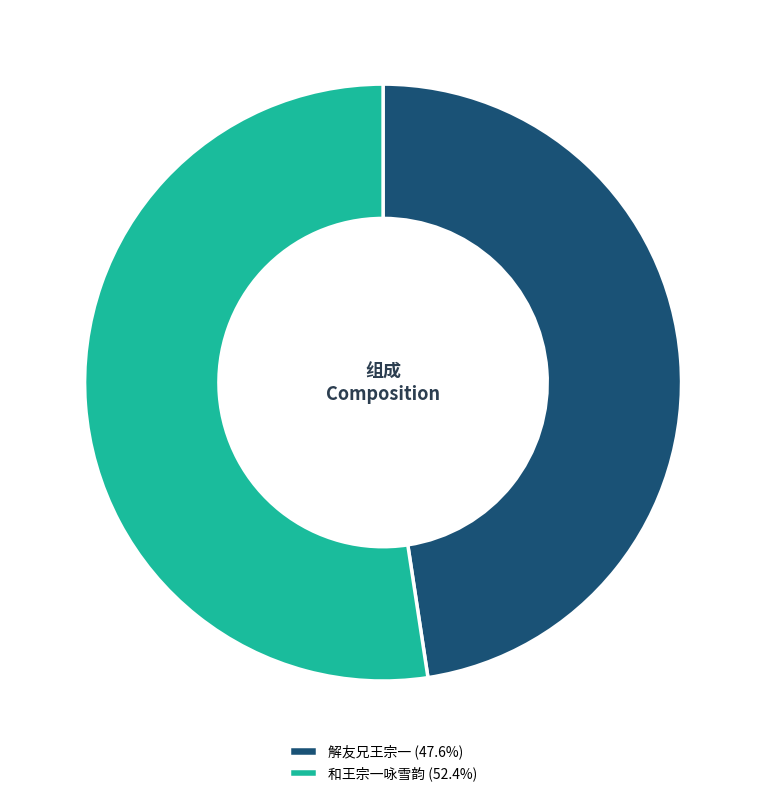

Which has a higher value, 解友兄王宗一 or 和王宗一咏雪韵?

和王宗一咏雪韵